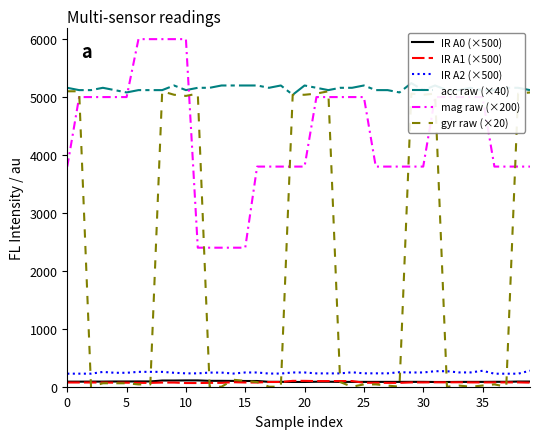

True or false: gyr raw (×20) and IR A1 (×500) cross at least once.

True